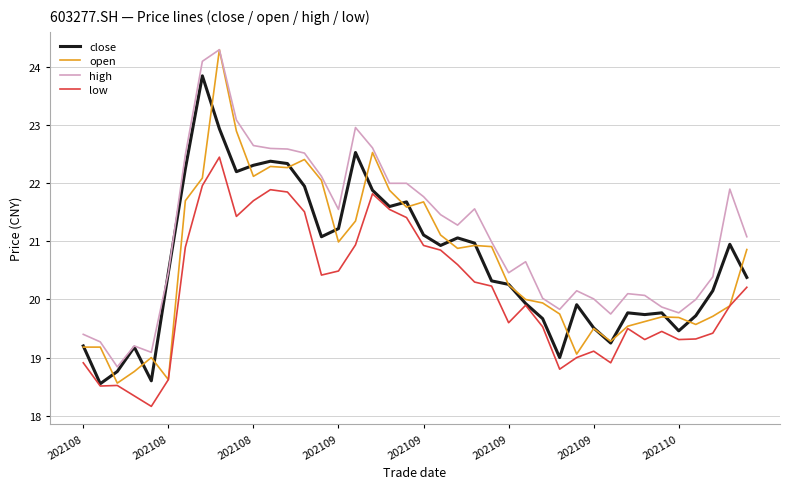

Which series has the widest spread of values?

open